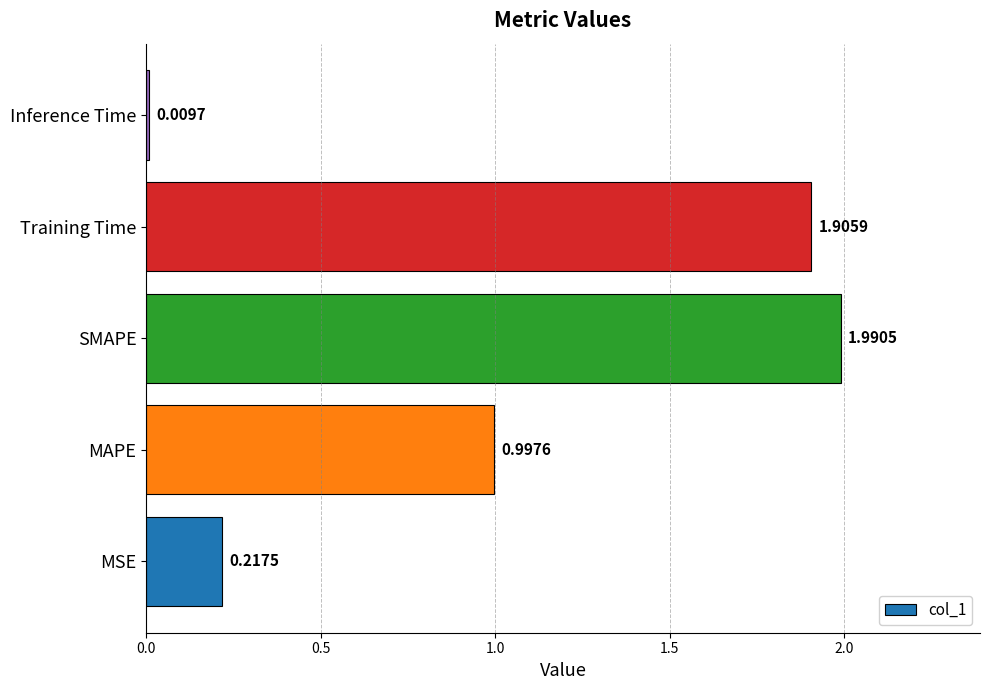

What is the change in value from MAPE to SMAPE?

+1.0